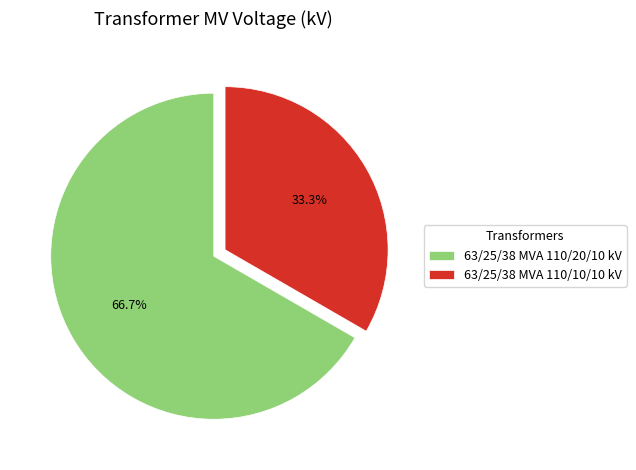

What percentage is the 63/25/38 MVA 110/20/10 kV slice, to the nearest percent?

67%